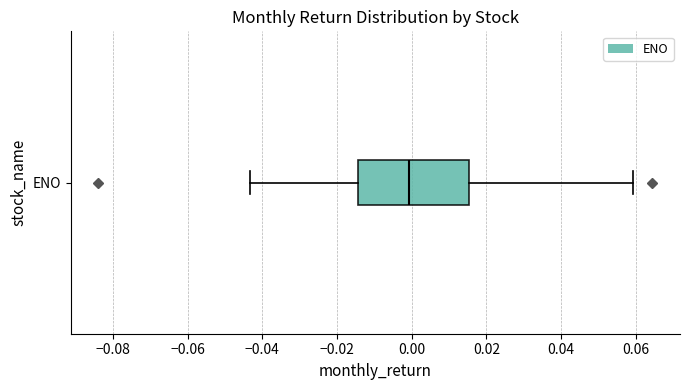

Read this box plot against the x-axis: the position of the median line, the range covered by the box, and the ends of both whiskers. The values are not printed on the chart, so give them approximately, as read against the axis.

median 0.000, box -0.014 to 0.016, whiskers -0.044 to 0.060